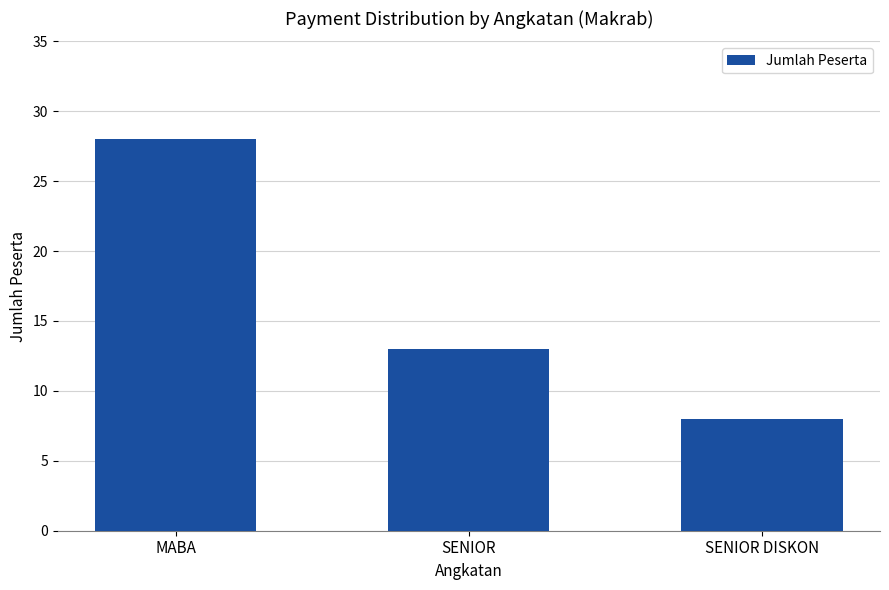

Approximately how many times larger is the value at SENIOR compared to SENIOR DISKON?

1.6